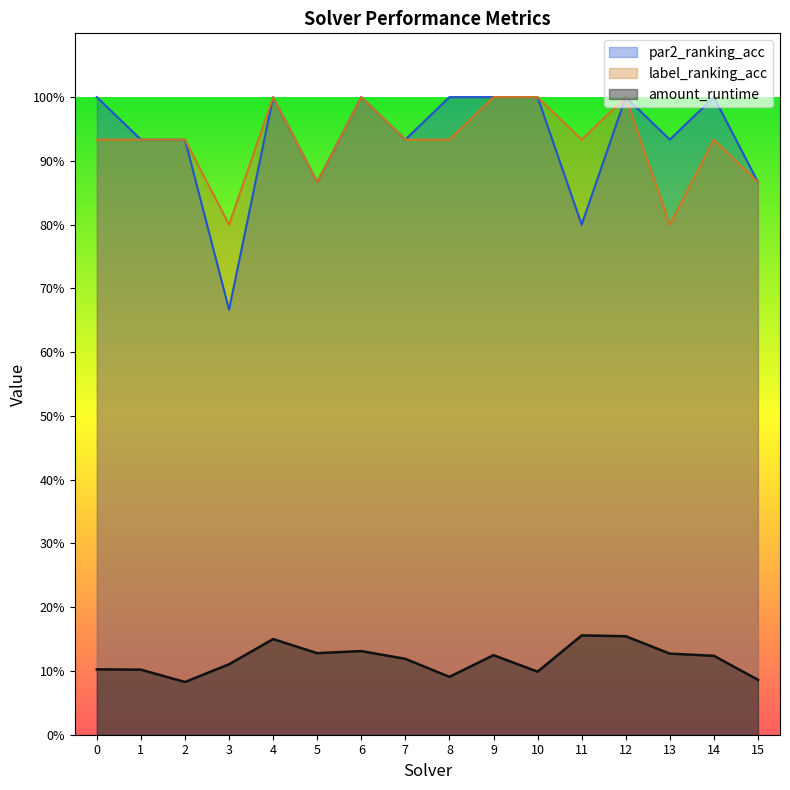

List the series in order of their peak value, highest first.

par2_ranking_acc, label_ranking_acc, amount_runtime